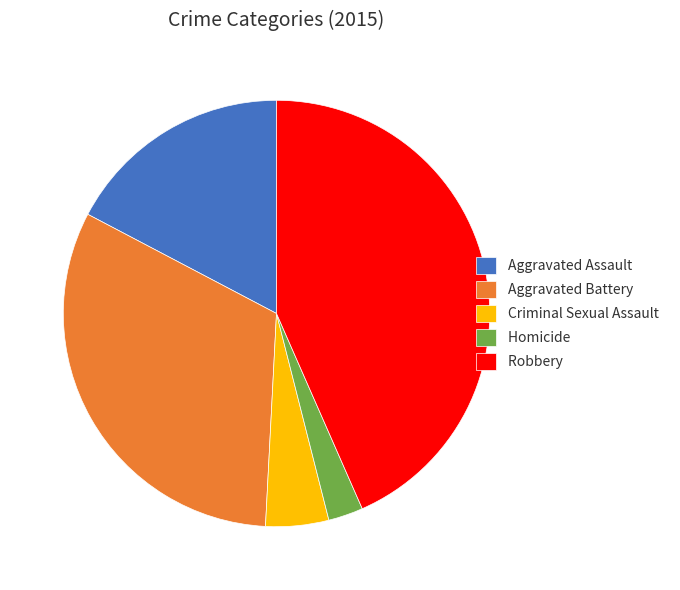

What is the ratio of the value at Aggravated Battery to the value at Criminal Sexual Assault?

6.7